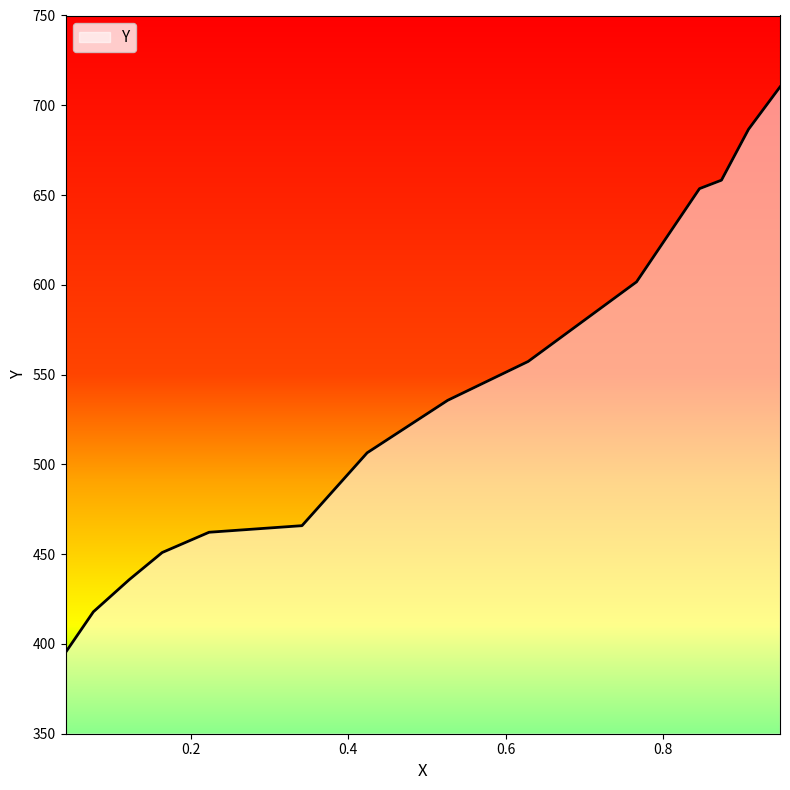

What is the difference between the maximum and minimum values?

315.0